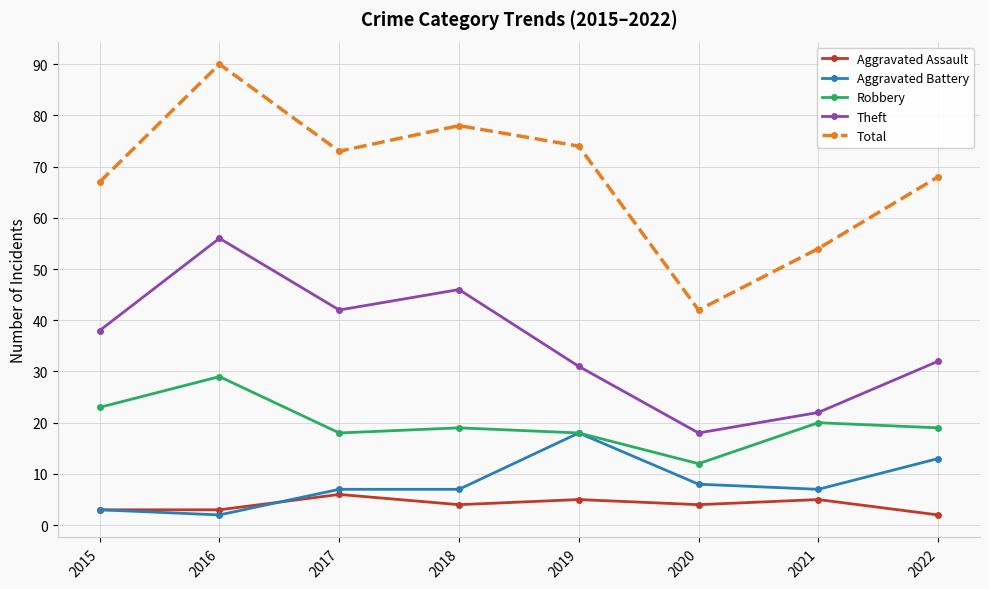

How many data points does each series have?

8